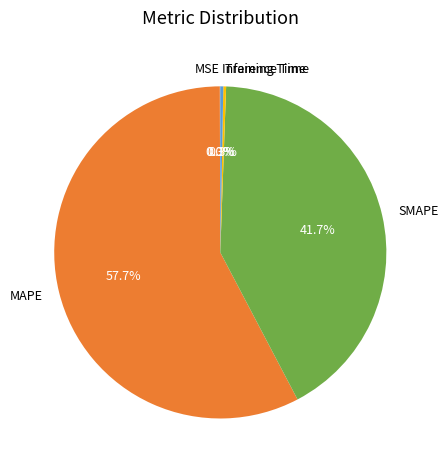

Which slice is the largest?

MAPE